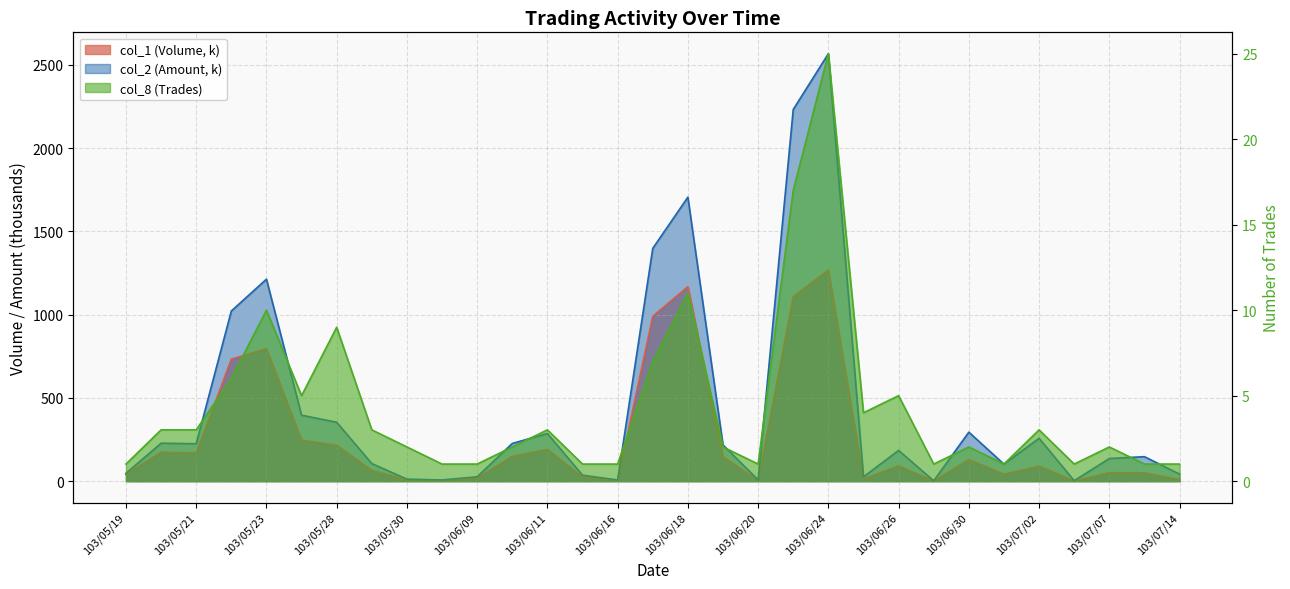

Where does the col_1 (Volume) series first go above 90?

103/05/20